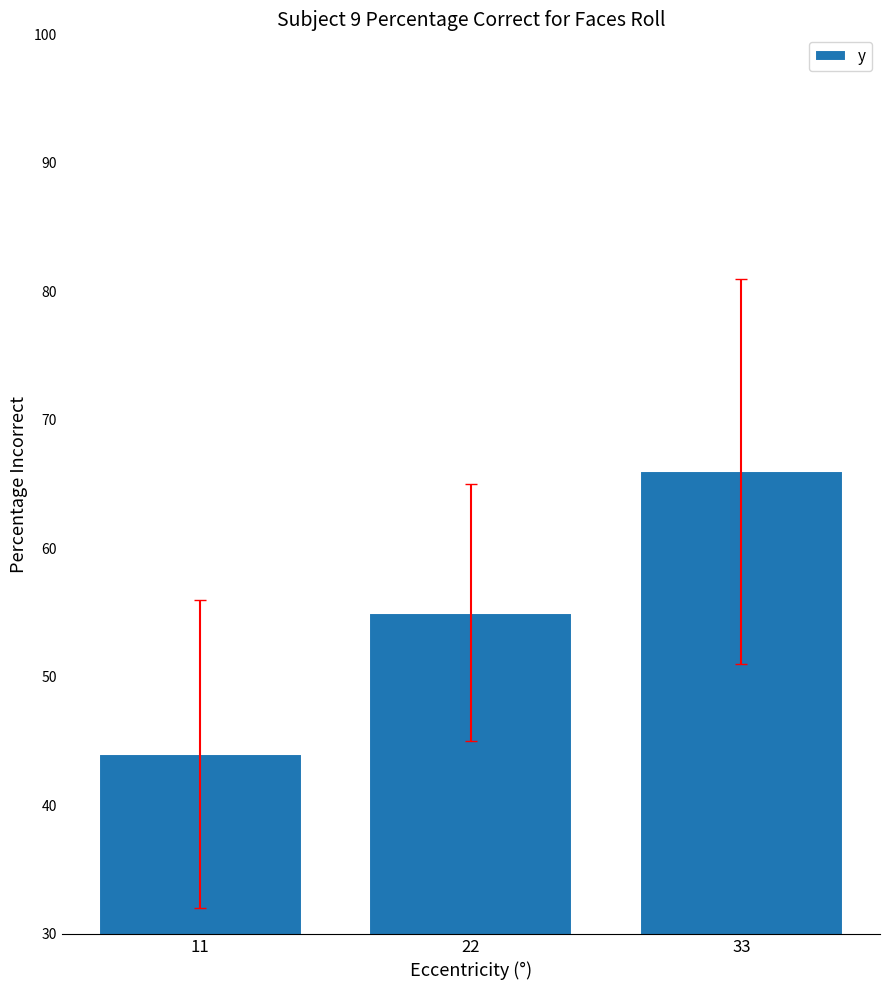

What is the greatest value displayed?

66